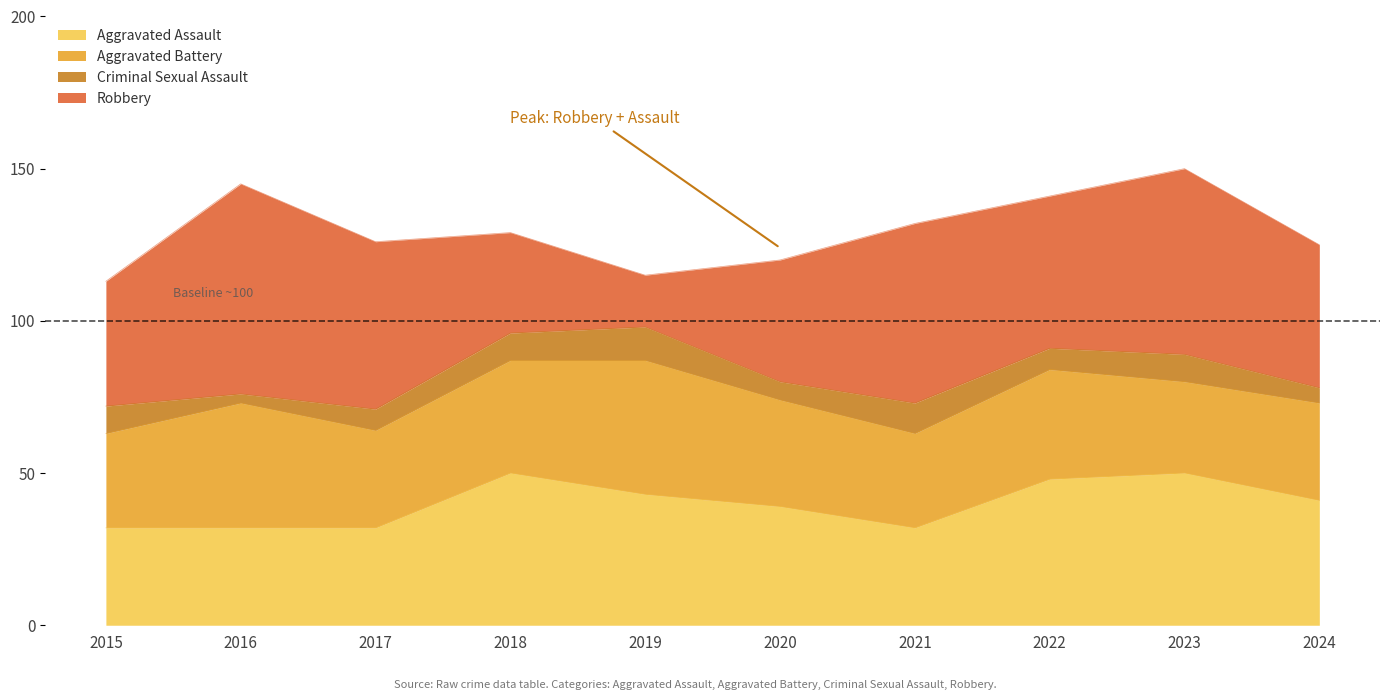

Which series has the largest range (max minus min)?

Robbery